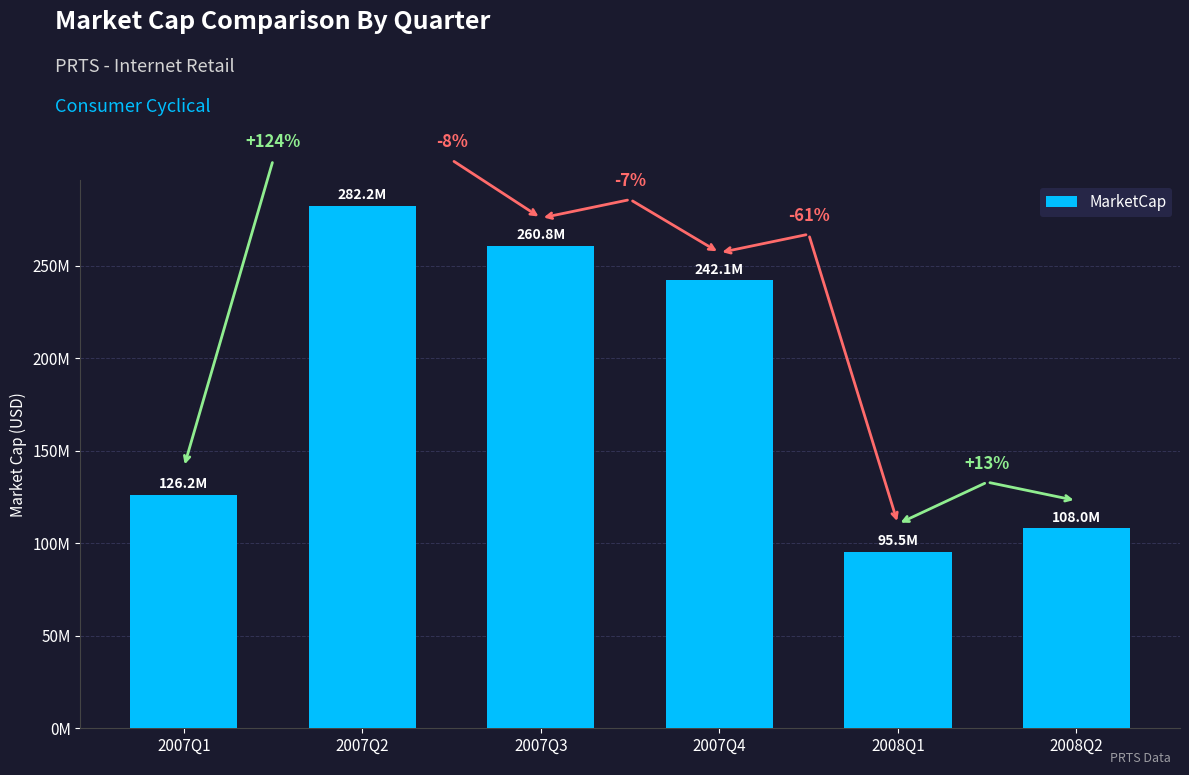

At which label is the value closest to 188864555?

2007Q4